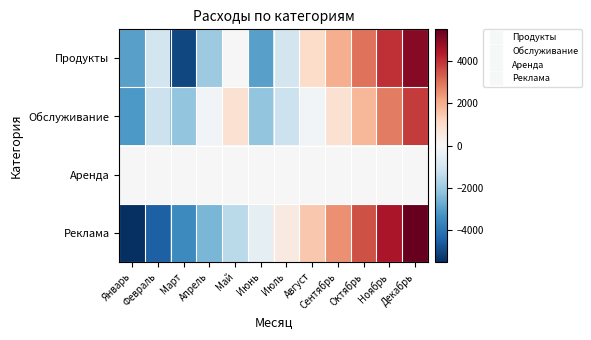

Which series has the largest range (max minus min)?

Реклама